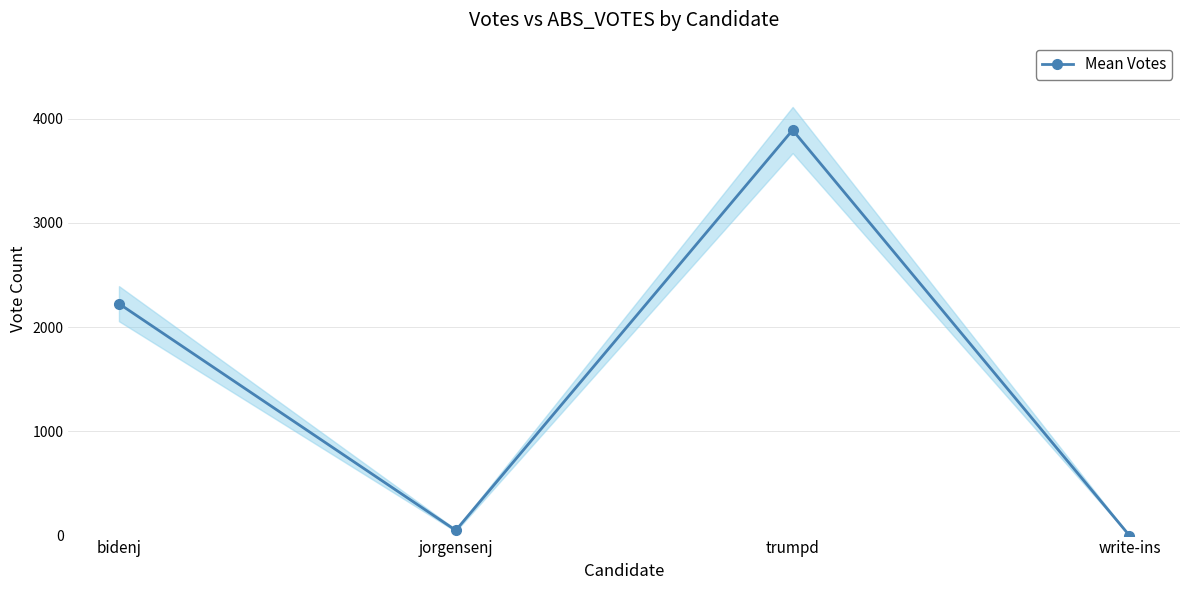

Approximately how many times larger is the value at bidenj compared to jorgensenj?

44.5